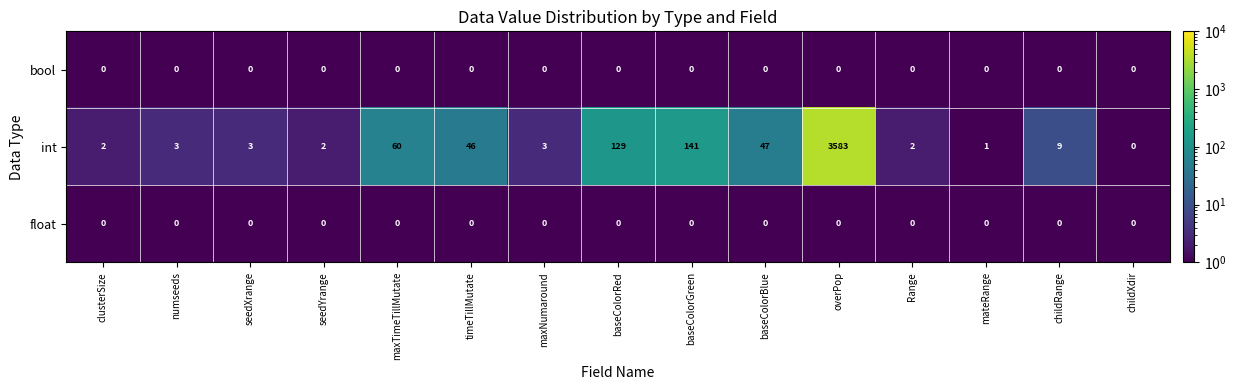

At which label is int closest to 1791?

baseColorGreen